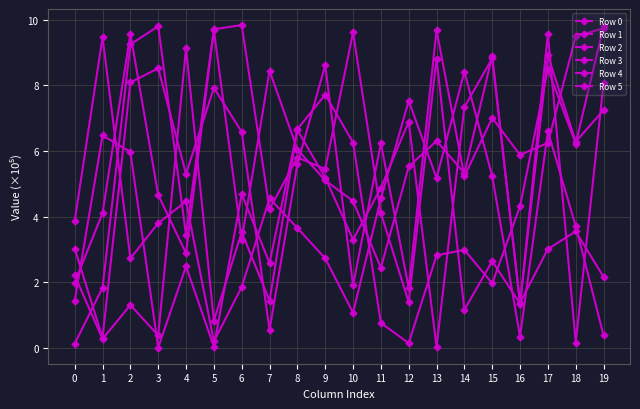

Does the chart have visible grid lines?

Yes